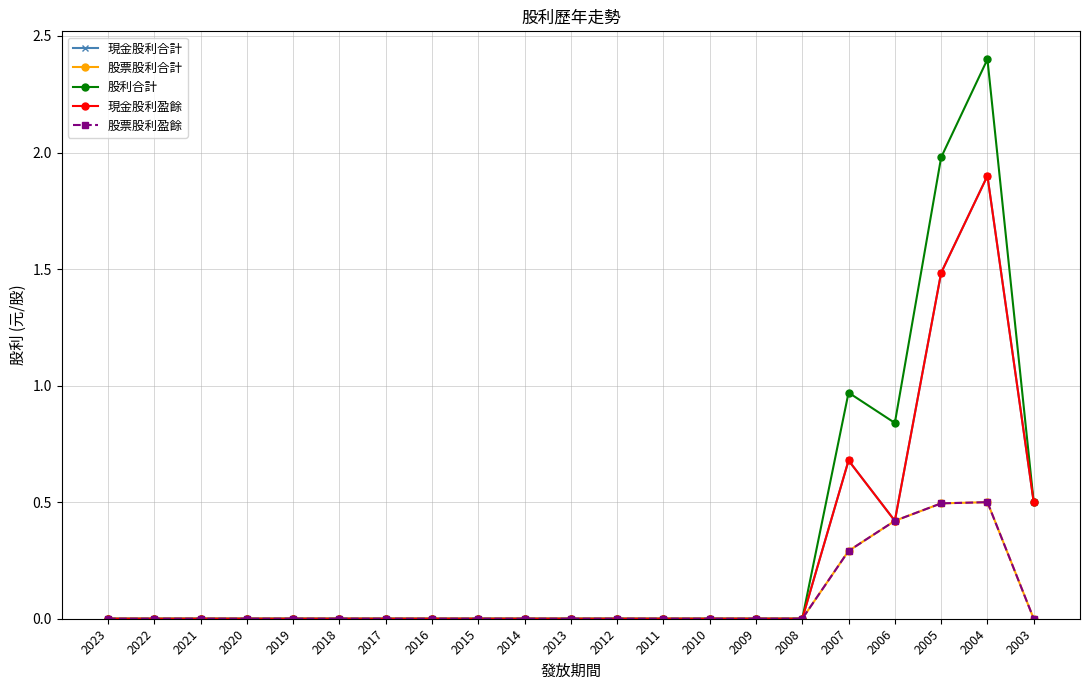

Reading left to right, extract all data points from this chart.

現金股利合計: 2023=0.0	2022=0.0	2021=0.0	2020=0.0	2019=0.0	2018=0.0	2017=0.0	2016=0.0	2015=0.0	2014=0.0	2013=0.0	2012=0.0	2011=0.0	2010=0.0	2009=0.0	2008=0.0	2007=0.7	2006=0.4	2005=1.5	2004=1.9	2003=0.5
股票股利合計: 2023=0.0	2022=0.0	2021=0.0	2020=0.0	2019=0.0	2018=0.0	2017=0.0	2016=0.0	2015=0.0	2014=0.0	2013=0.0	2012=0.0	2011=0.0	2010=0.0	2009=0.0	2008=0.0	2007=0.3	2006=0.4	2005=0.5	2004=0.5	2003=0.0
股利合計: 2023=0.0	2022=0.0	2021=0.0	2020=0.0	2019=0.0	2018=0.0	2017=0.0	2016=0.0	2015=0.0	2014=0.0	2013=0.0	2012=0.0	2011=0.0	2010=0.0	2009=0.0	2008=0.0	2007=1.0	2006=0.8	2005=2.0	2004=2.4	2003=0.5
現金股利盈餘: 2023=0.0	2022=0.0	2021=0.0	2020=0.0	2019=0.0	2018=0.0	2017=0.0	2016=0.0	2015=0.0	2014=0.0	2013=0.0	2012=0.0	2011=0.0	2010=0.0	2009=0.0	2008=0.0	2007=0.7	2006=0.4	2005=1.5	2004=1.9	2003=0.5
股票股利盈餘: 2023=0.0	2022=0.0	2021=0.0	2020=0.0	2019=0.0	2018=0.0	2017=0.0	2016=0.0	2015=0.0	2014=0.0	2013=0.0	2012=0.0	2011=0.0	2010=0.0	2009=0.0	2008=0.0	2007=0.3	2006=0.4	2005=0.5	2004=0.5	2003=0.0